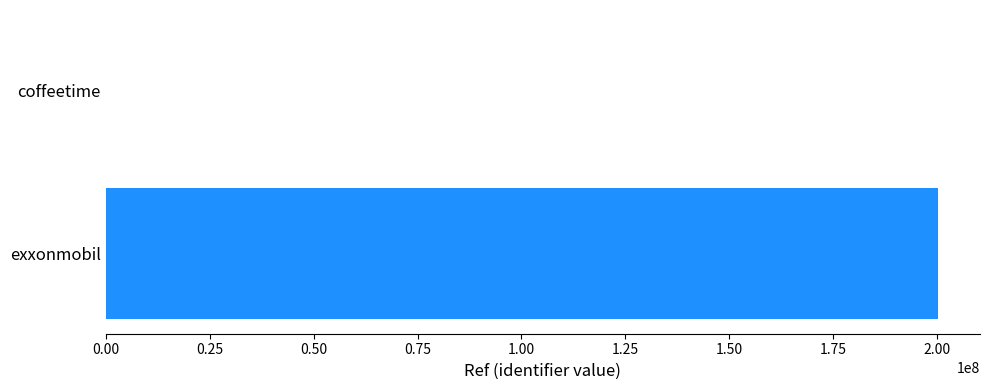

What is the approximate value at exxonmobil?

200325394